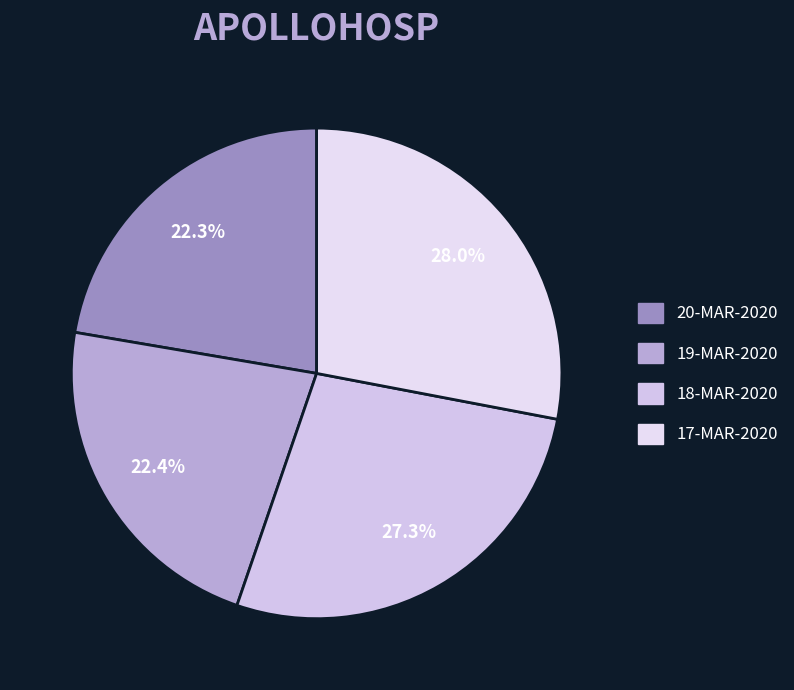

What is the ratio of the value at 18-MAR-2020 to the value at 20-MAR-2020?

1.2